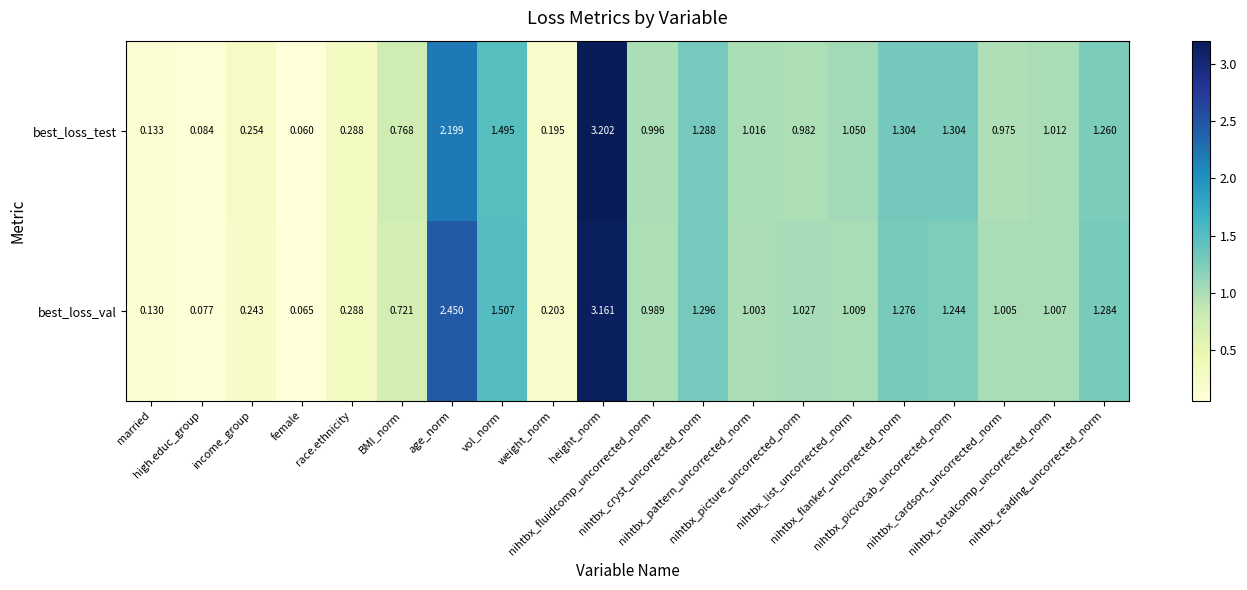

Rank the series by their maximum value, from lowest to highest.

best_loss_val, best_loss_test